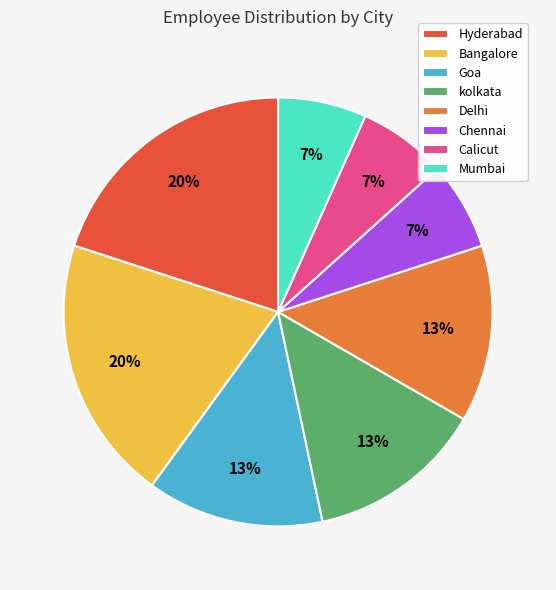

To the nearest percent, what is the average slice percentage?

12%